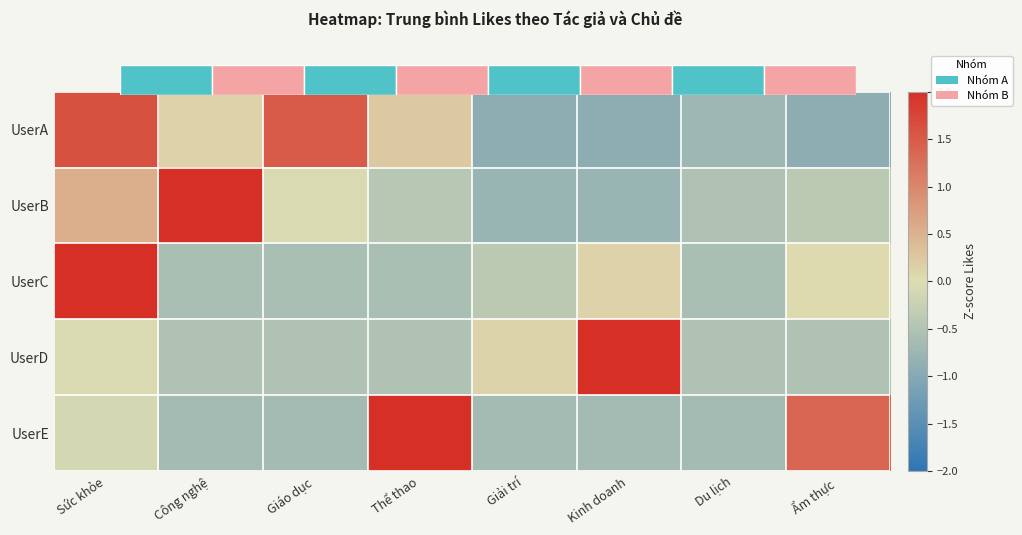

True or false: UserA has a value of 0.2 at Thể thao.

True